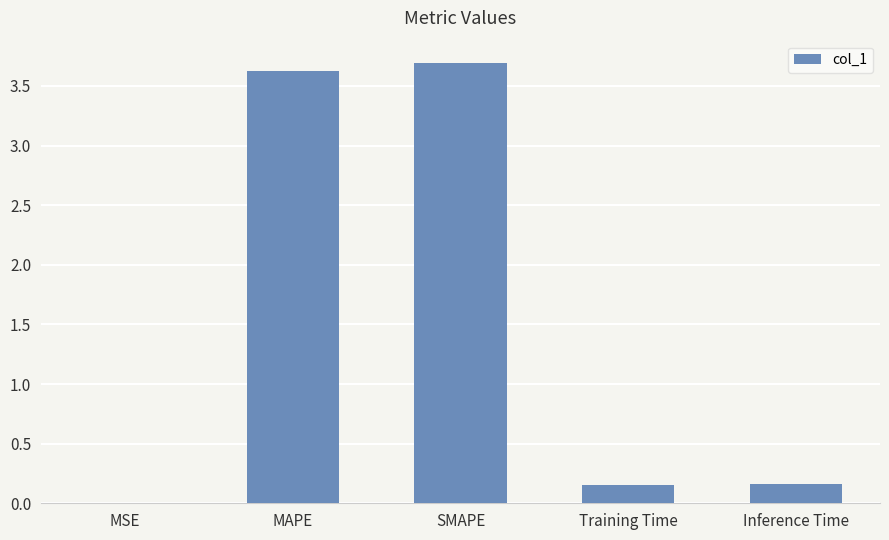

What is the sum of the values at Training Time and MAPE?

3.8